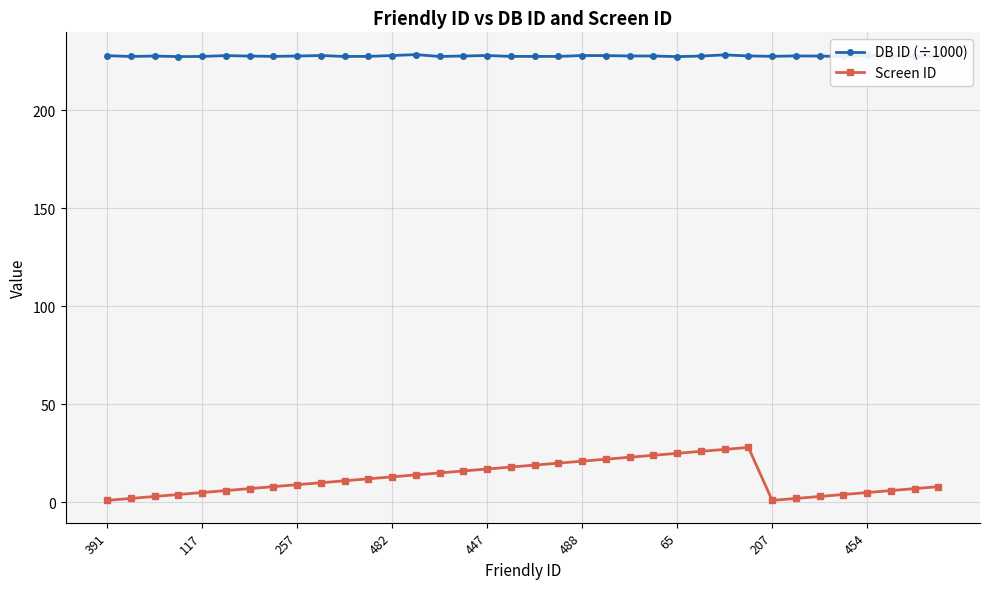

Which series has the widest spread of values?

Screen ID